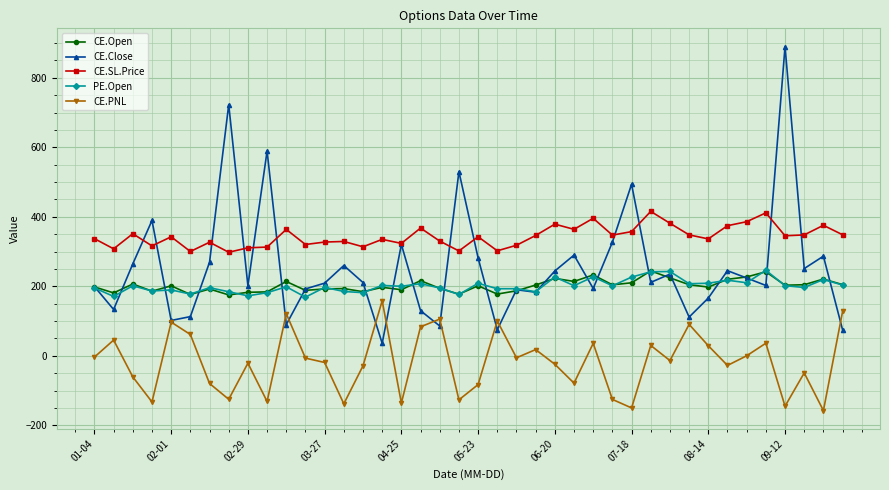

Which series has the largest total across all categories?

CE.SL.Price